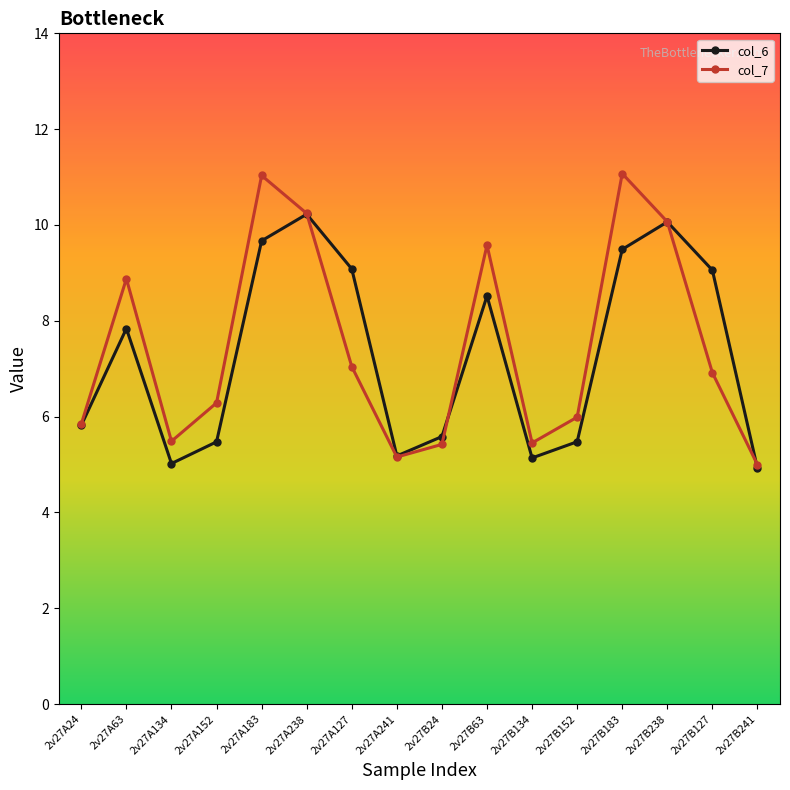

What is the difference between the maximum and minimum values in the col_7 series?

6.1